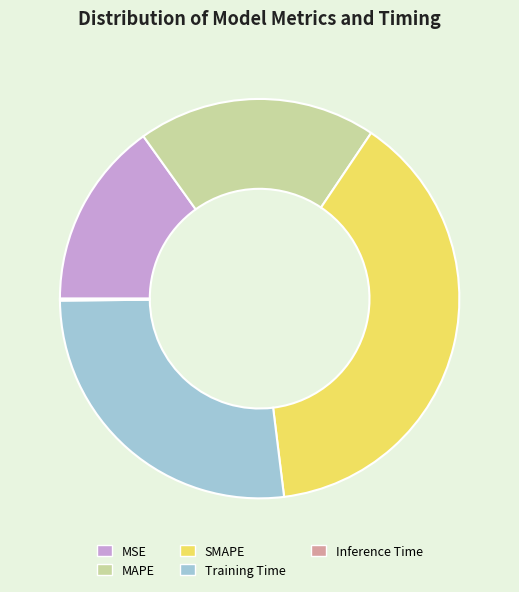

Combined, do MSE and SMAPE account for over 50%?

Yes